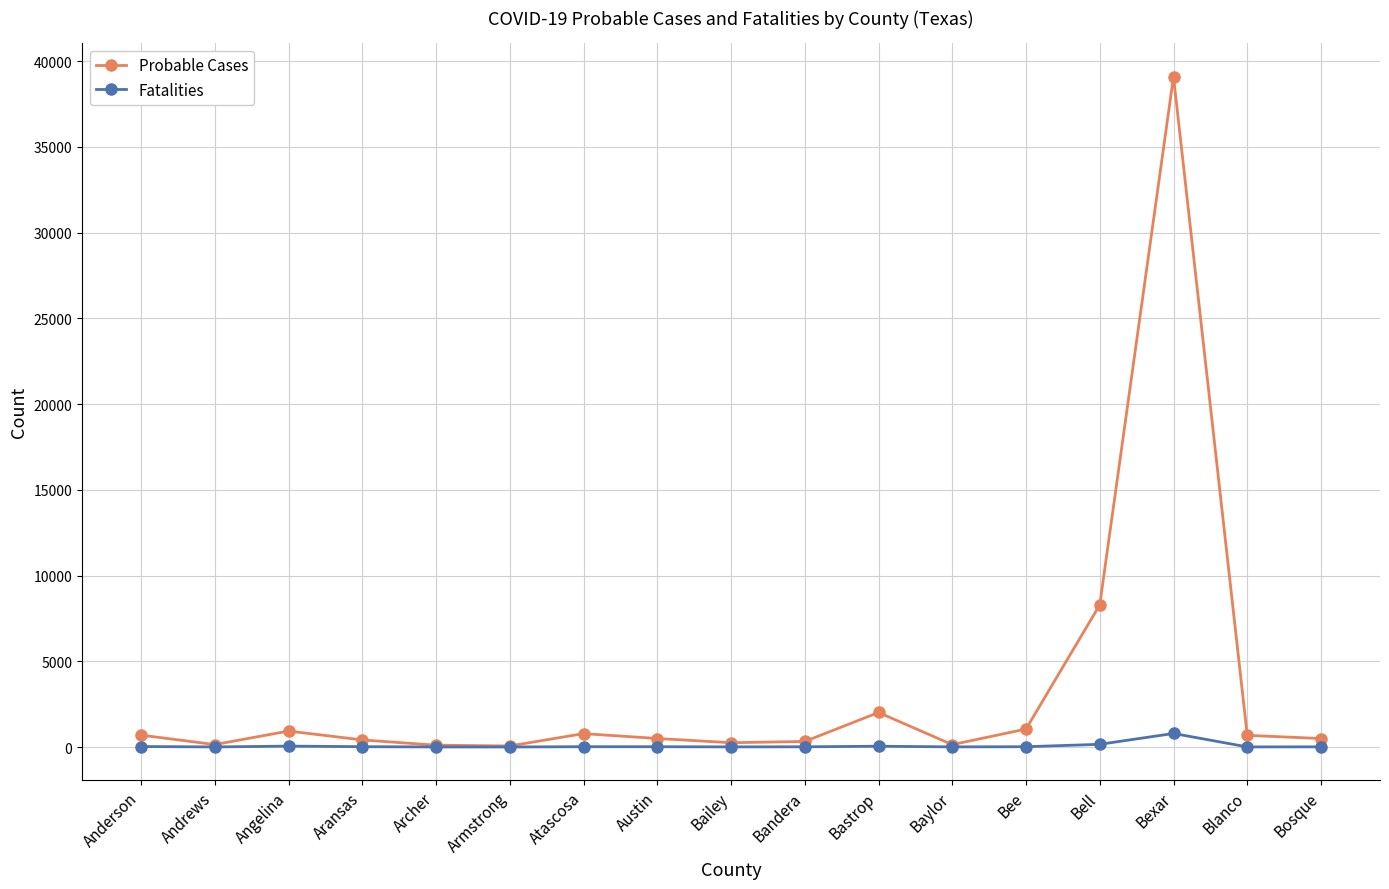

Which series has the largest range (max minus min)?

Probable Cases